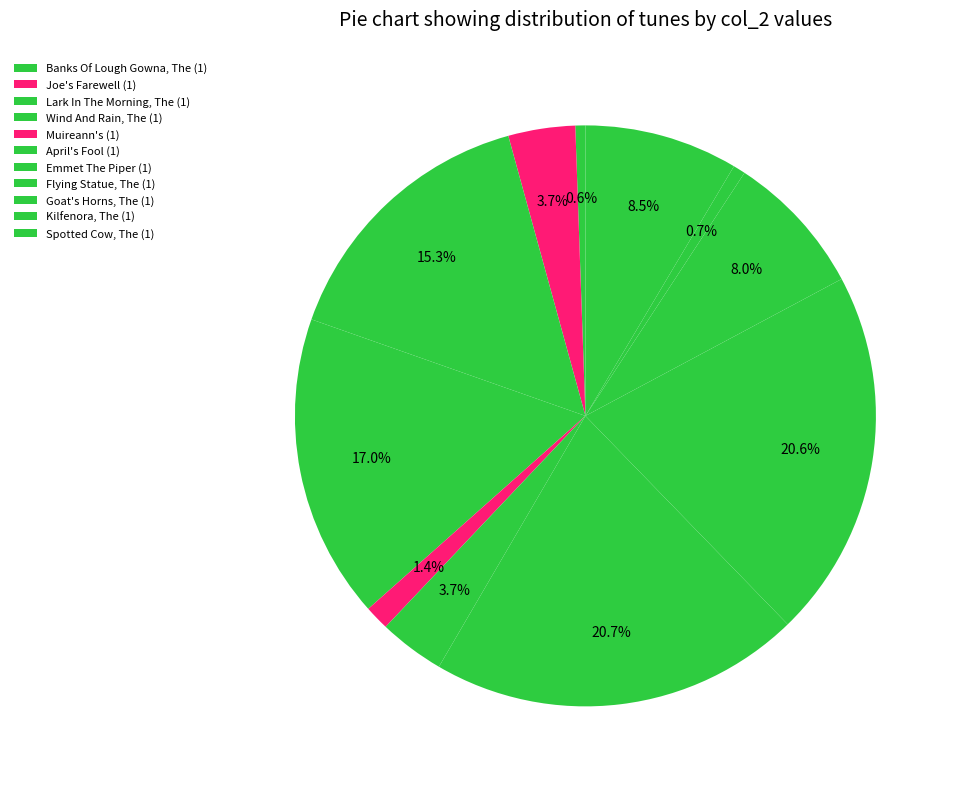

Is there a majority slice in this chart?

No